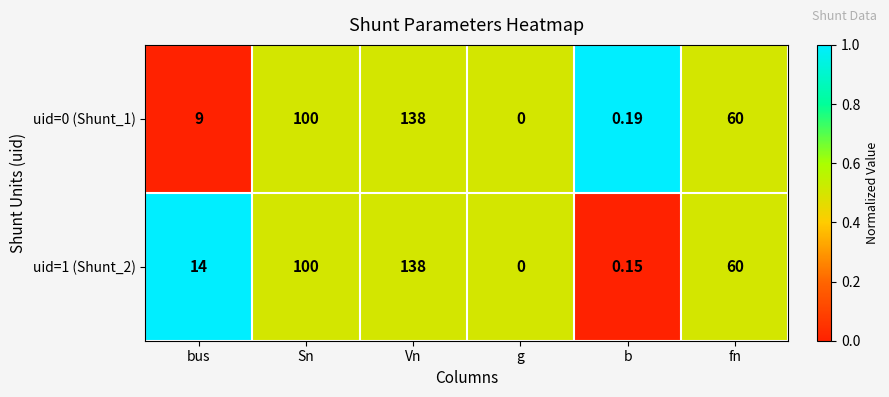

At which category does the chart reach its peak across all series?

Vn